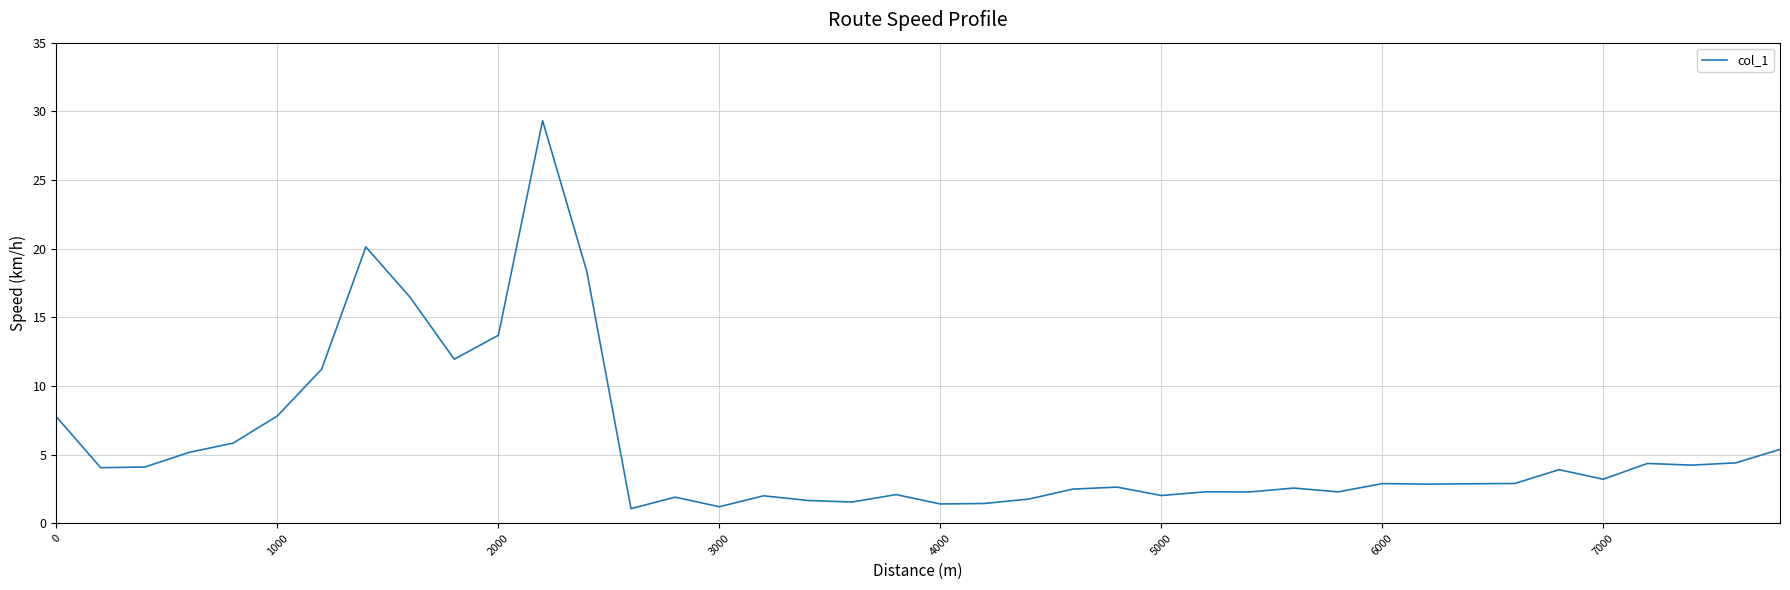

What is the difference between the maximum and minimum values?

28.3